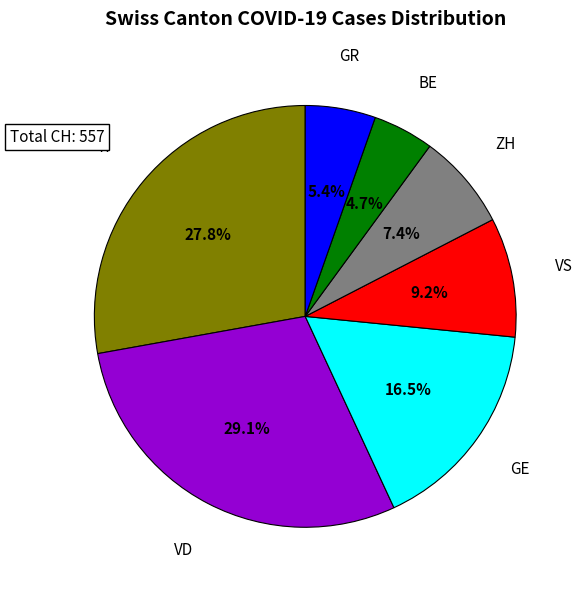

Rank the categories by value from highest to lowest.

VD, TI, GE, VS, ZH, GR, BE